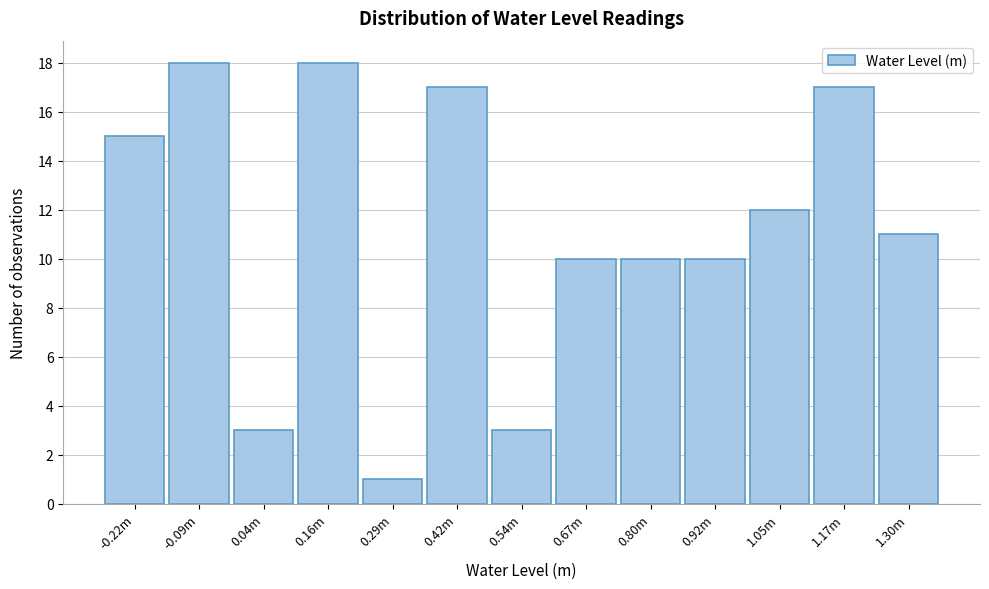

Reading right to left, extract all data points from this chart.

11	17	12	10	10	10	3	17	1	18	3	18	15